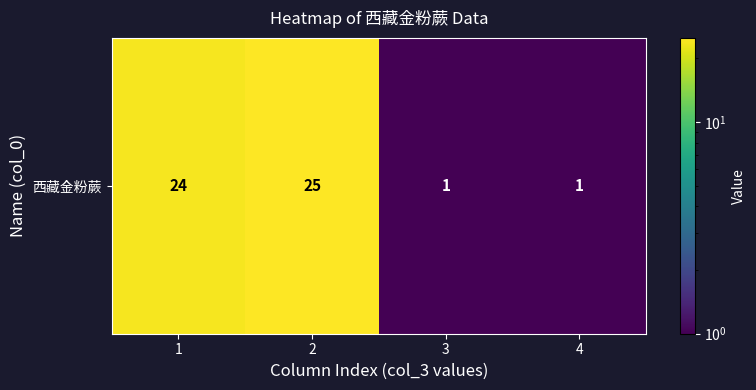

What is the smallest value displayed?

1